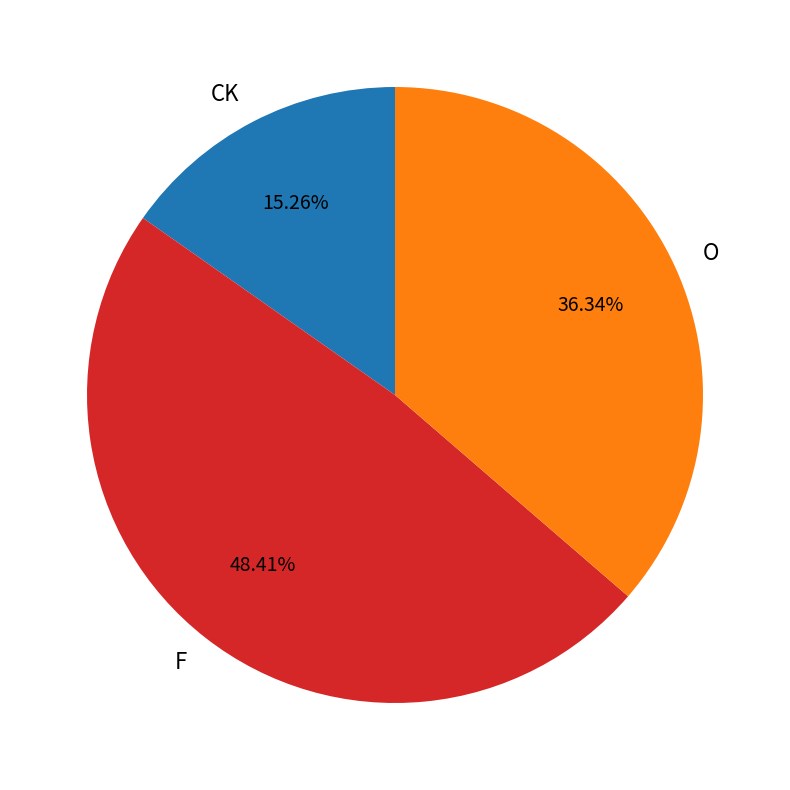

Is the sum of CK and F greater than half?

Yes